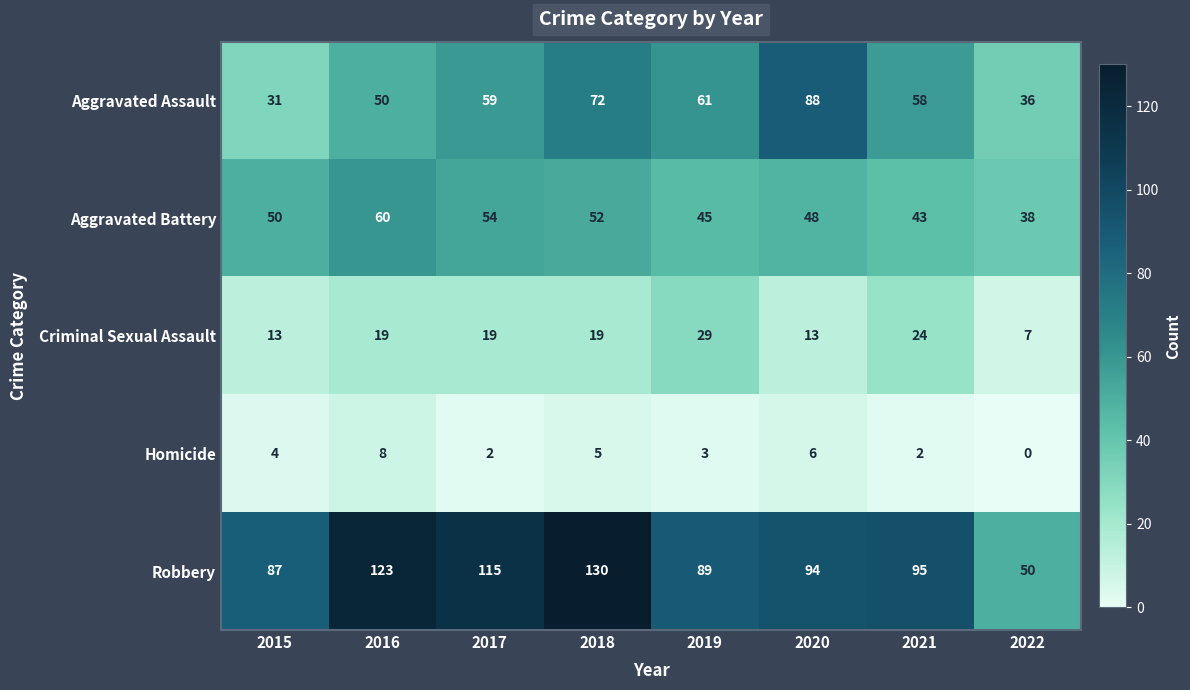

What is the total value across all series at 2015?

185